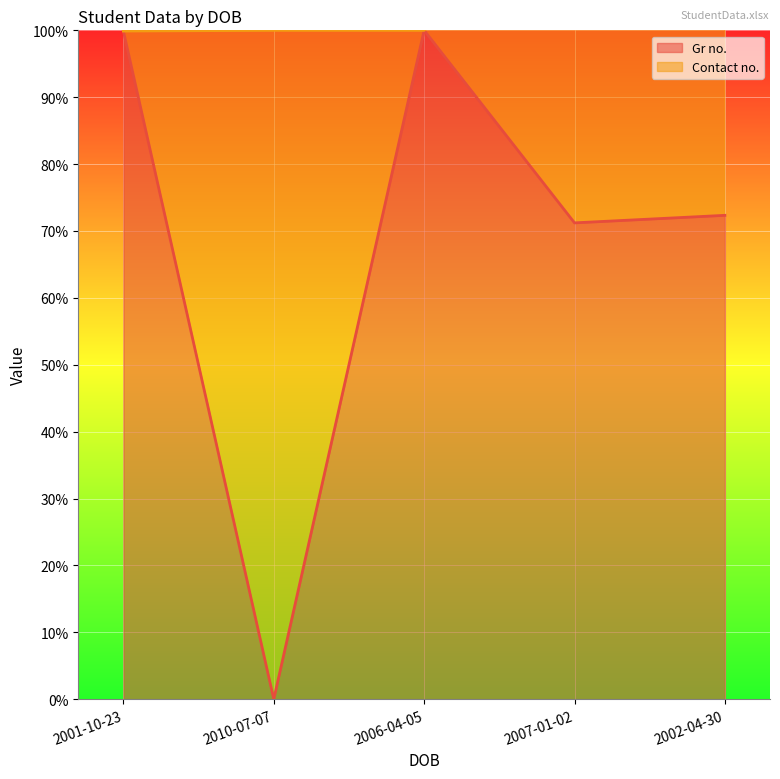

List the labels in order of value, largest first.

2006-04-05, 2001-10-23, 2002-04-30, 2007-01-02, 2010-07-07